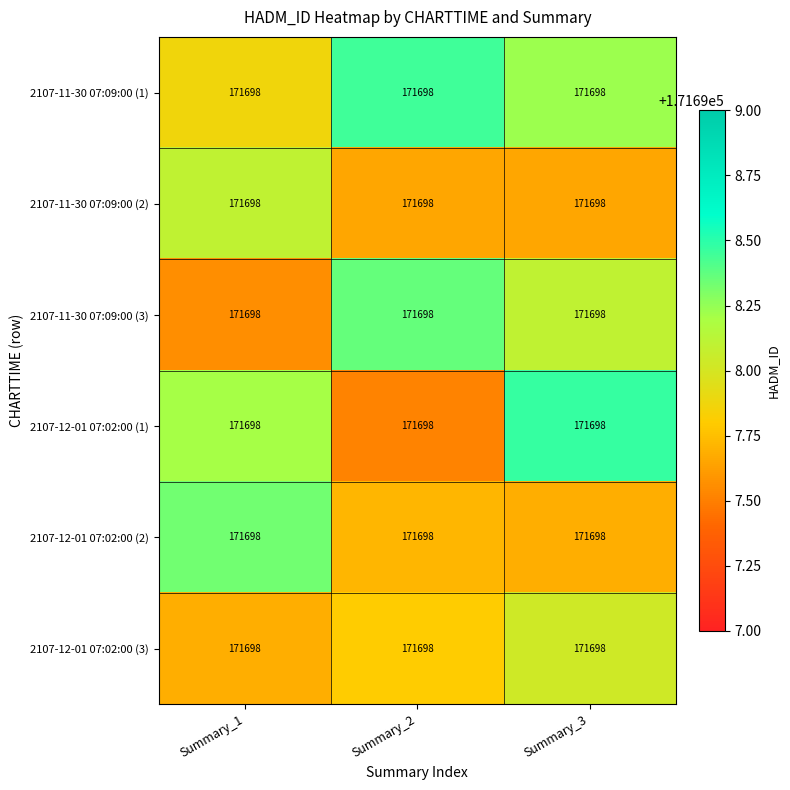

What is the sum of all 2107-11-30 07:09:00 (3) values?

515094.0